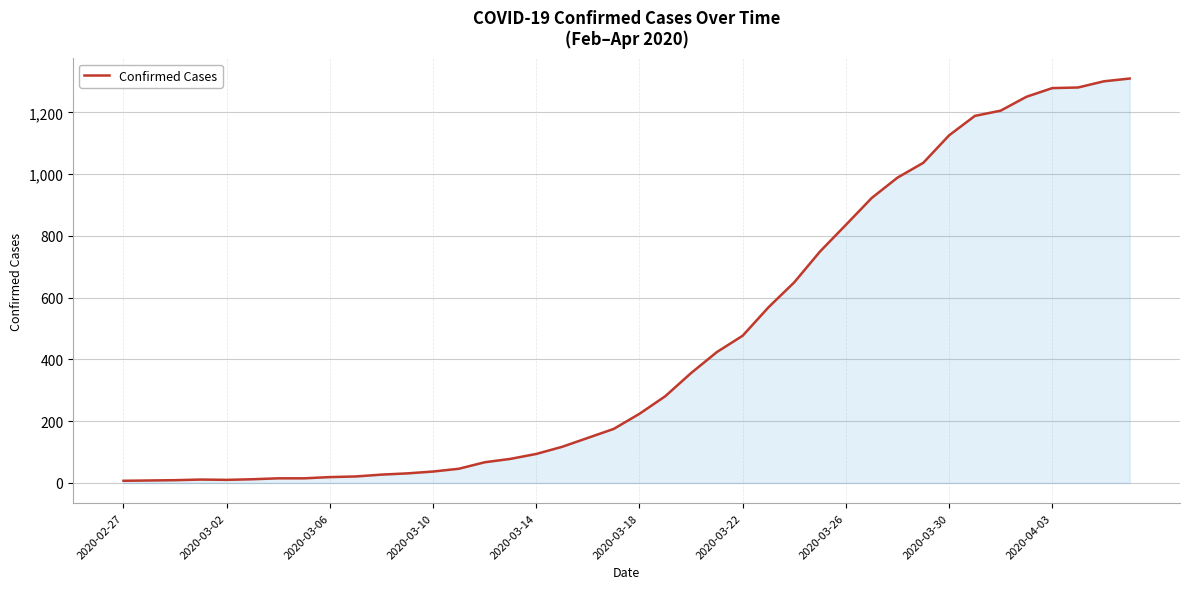

What is the difference between the maximum and minimum values?

1303